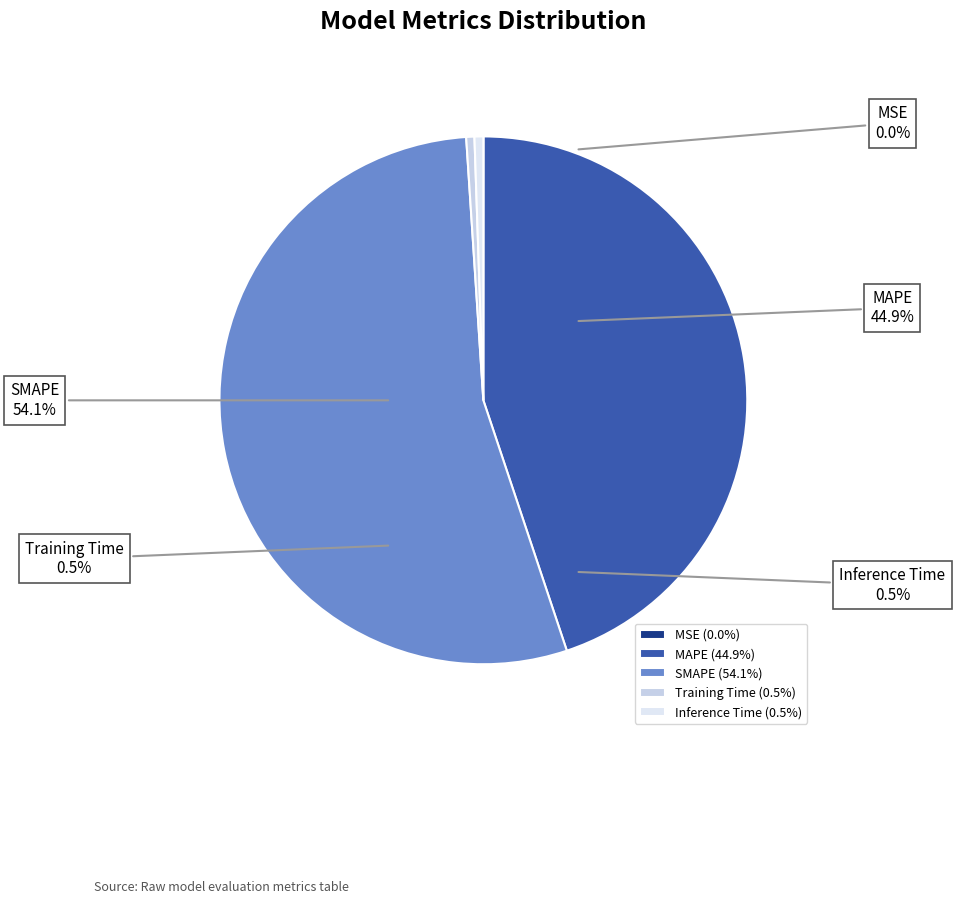

Rank the categories by value from highest to lowest.

SMAPE, MAPE, Inference Time, Training Time, MSE